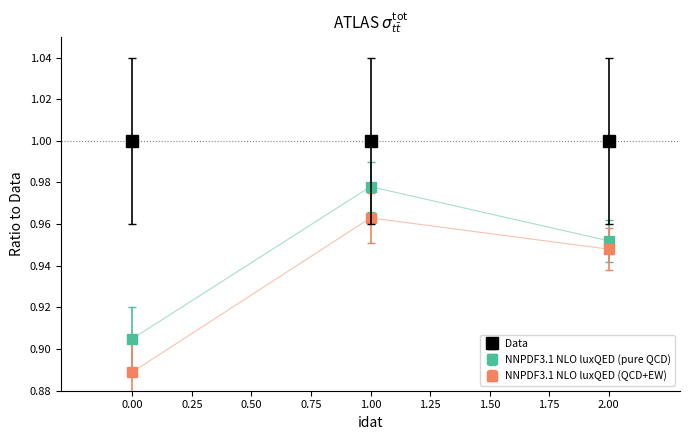

Rank the series by their average value, from highest to lowest.

Data, NNPDF3.1 NLO luxQED (pure QCD), NNPDF3.1 NLO luxQED (QCD+EW)